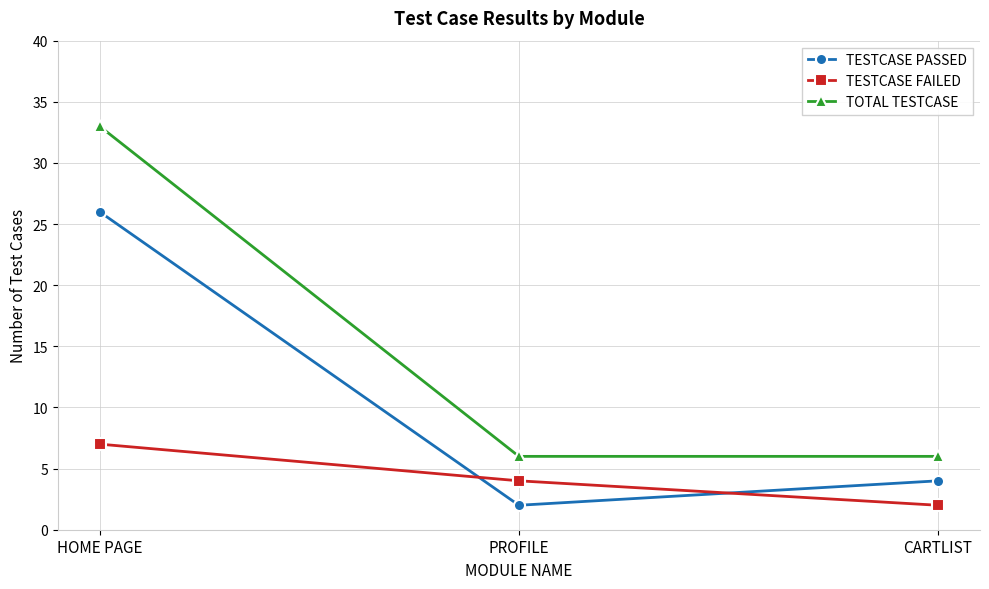

Is the value of TESTCASE PASSED at HOME PAGE greater than the value of TESTCASE FAILED at CARTLIST?

Yes